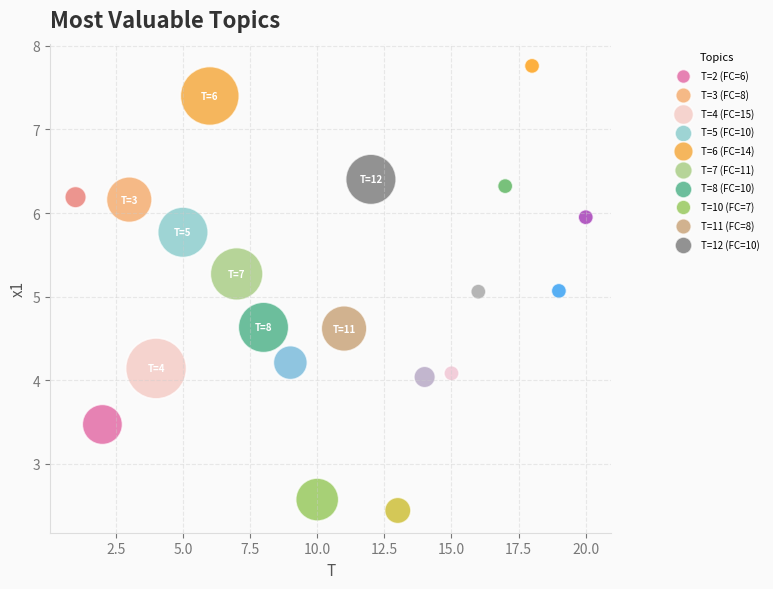

What is the range of Y values (max minus min)?

5.3